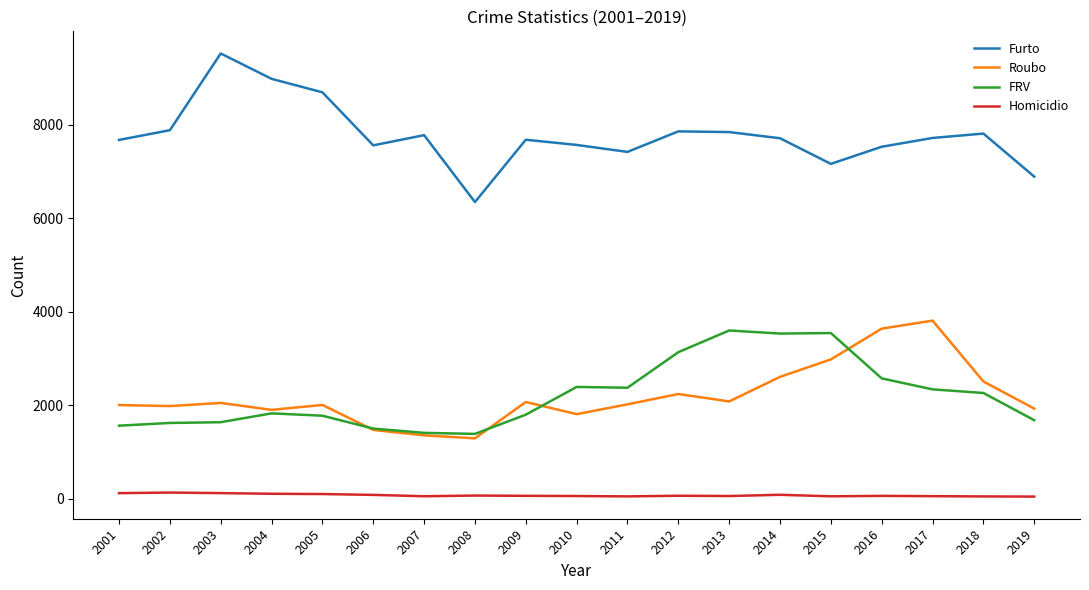

At which label does Furto reach its minimum?

2008